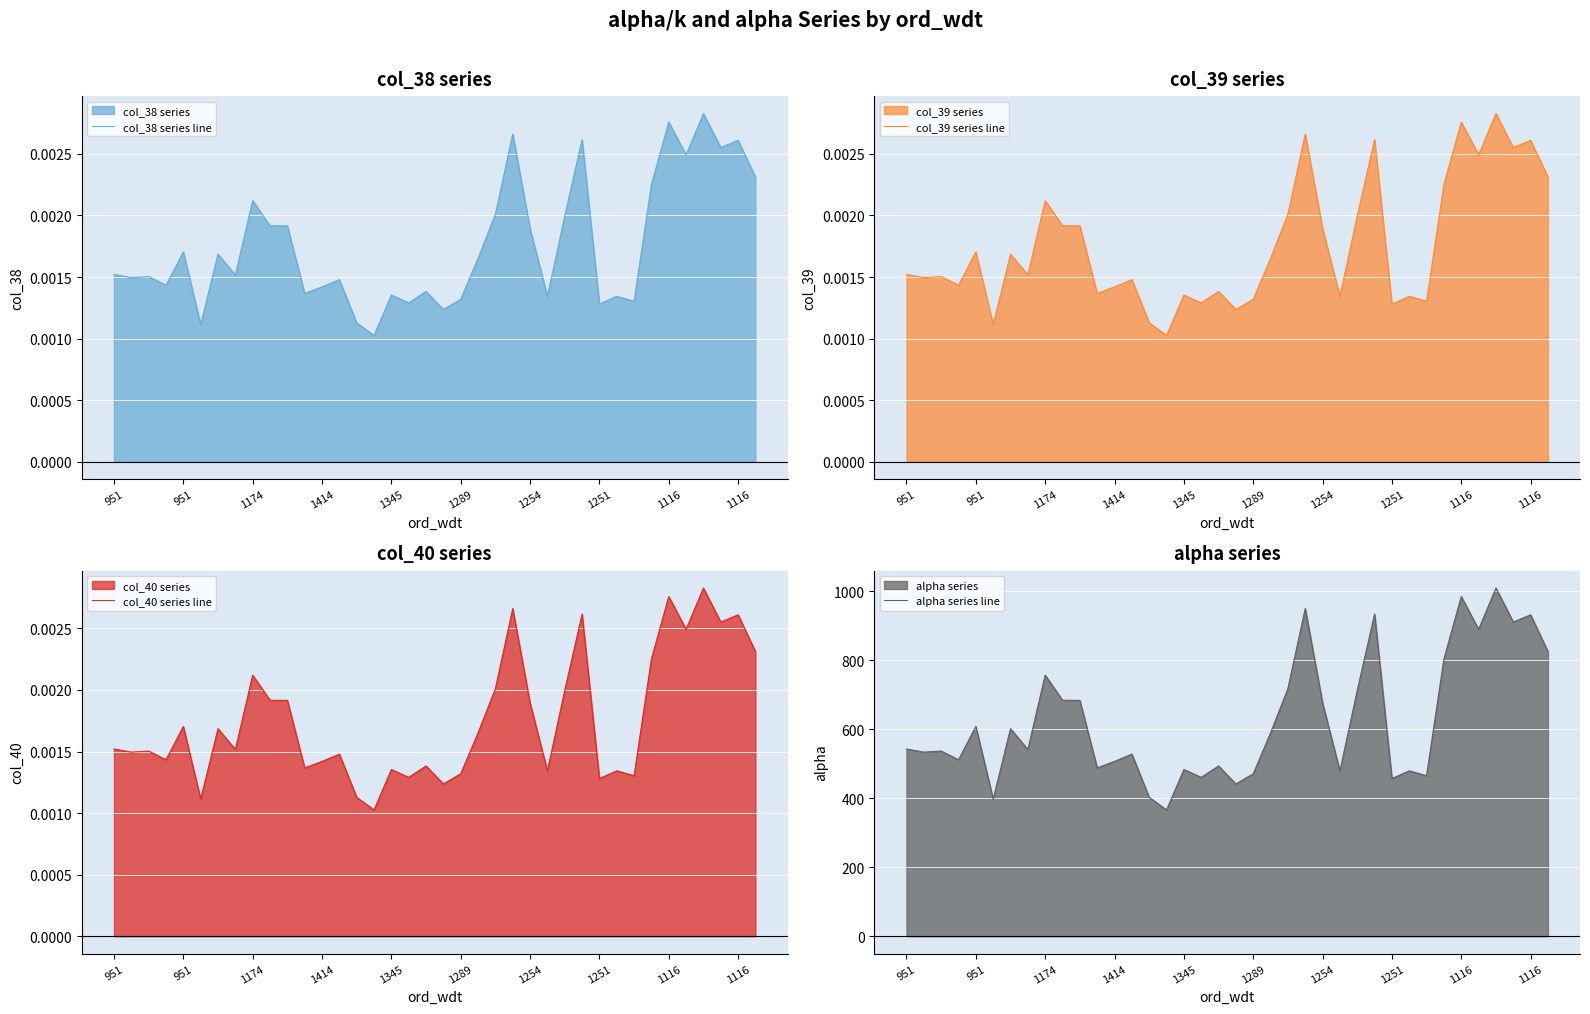

How many col_40 series line values are between 0 and 1?

38